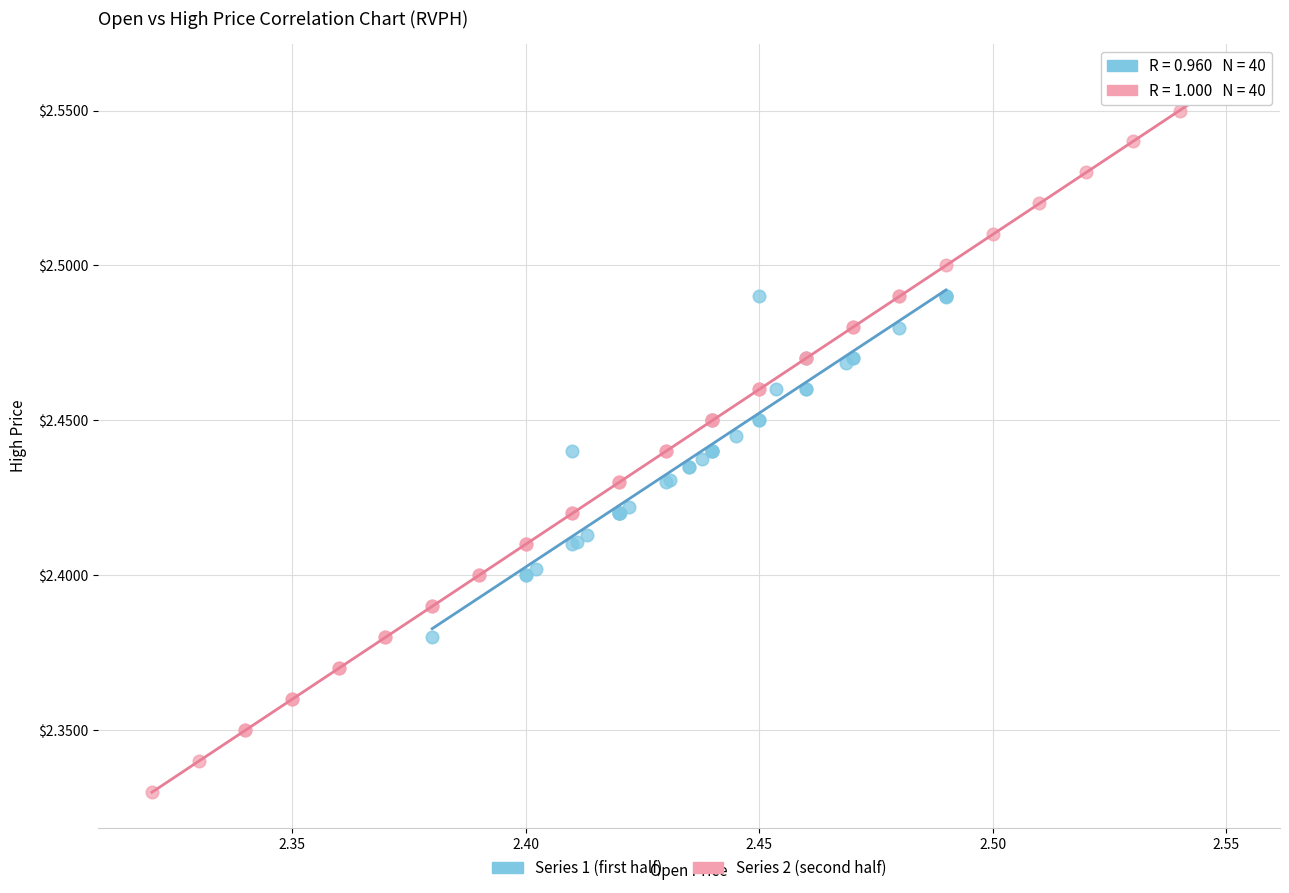

Which series reaches the maximum Y coordinate?

Series 2 (second half)